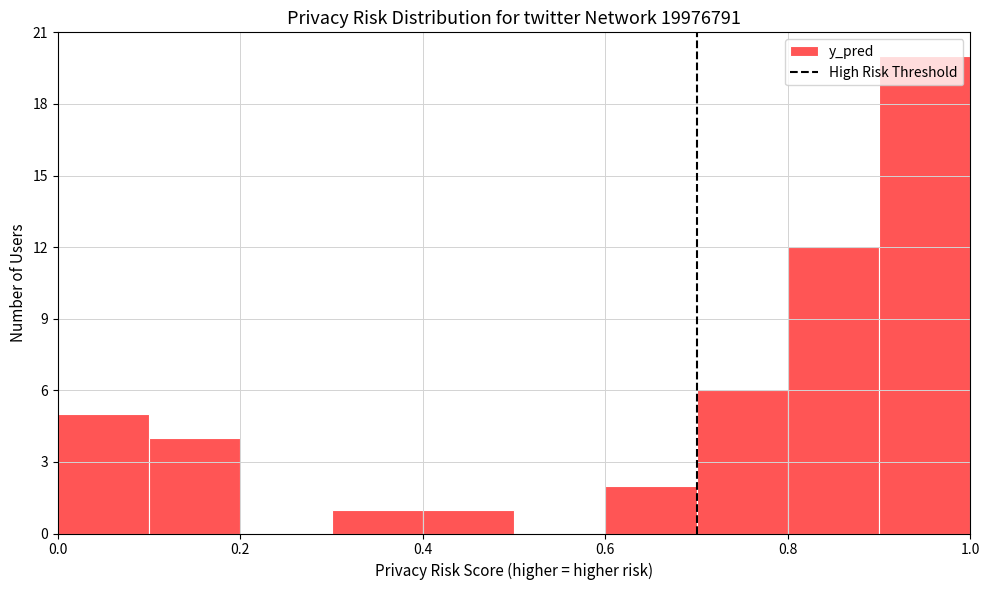

Reading left to right, list every bar in this chart as the range it spans on the x-axis followed by its height. The values are not printed on the chart, so give them approximately, as read against the axis.

0.0 to 0.1: 5
0.1 to 0.2: 4
0.2 to 0.3: 0
0.3 to 0.4: 1
0.4 to 0.5: 1
0.5 to 0.6: 0
0.6 to 0.7: 2
0.7 to 0.8: 6
0.8 to 0.9: 12
0.9 to 1.0: 20